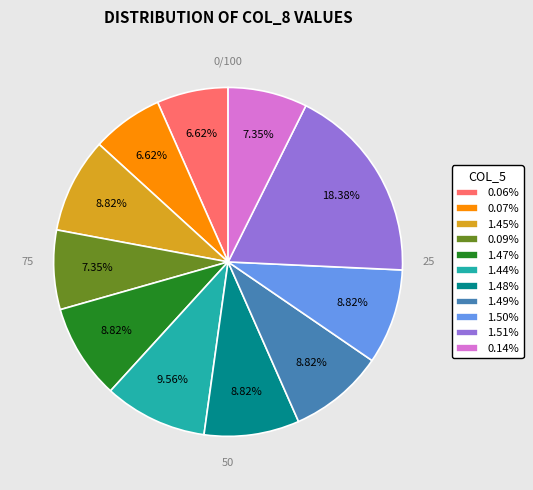

Approximately how many times larger is the value at 1.51% compared to 0.07%?

2.8